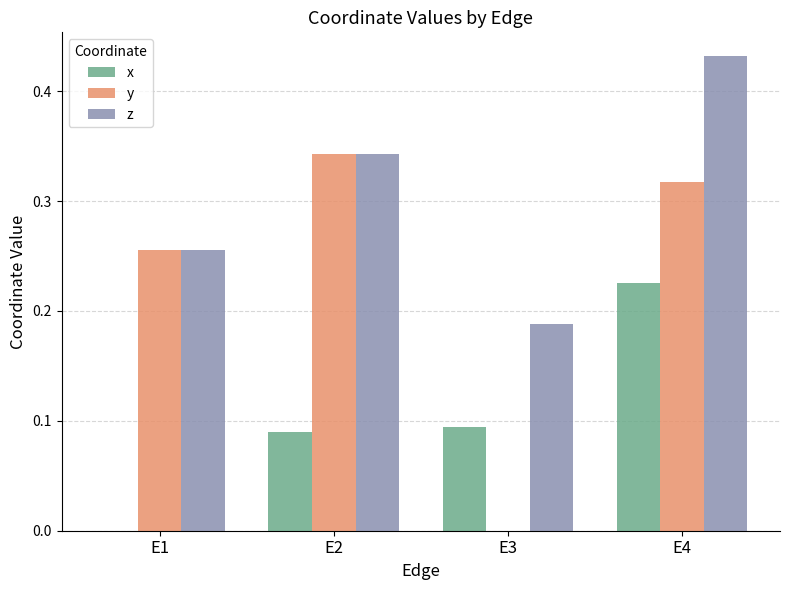

What is the sum of all y values?

0.9